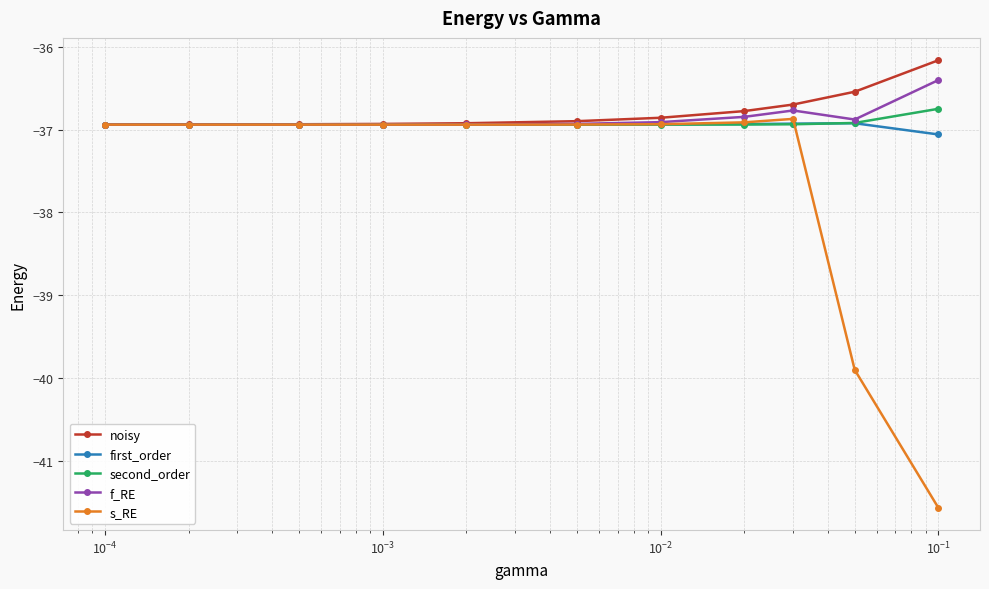

What is the lowest value of the second_order series?

-36.9